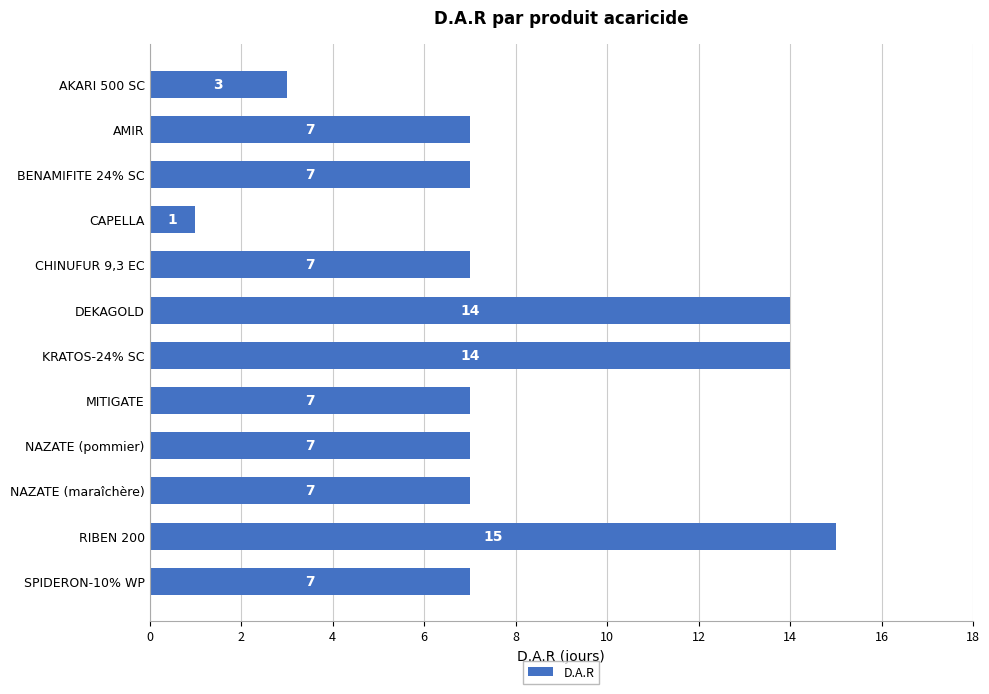

What is the label of the 9th bar from the top?

NAZATE (pommier)